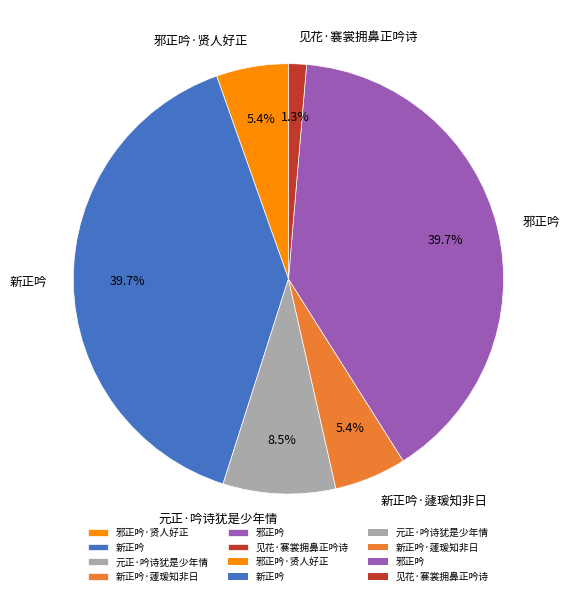

The 邪正吟 slice represents 53% of the pie. True or false?

False